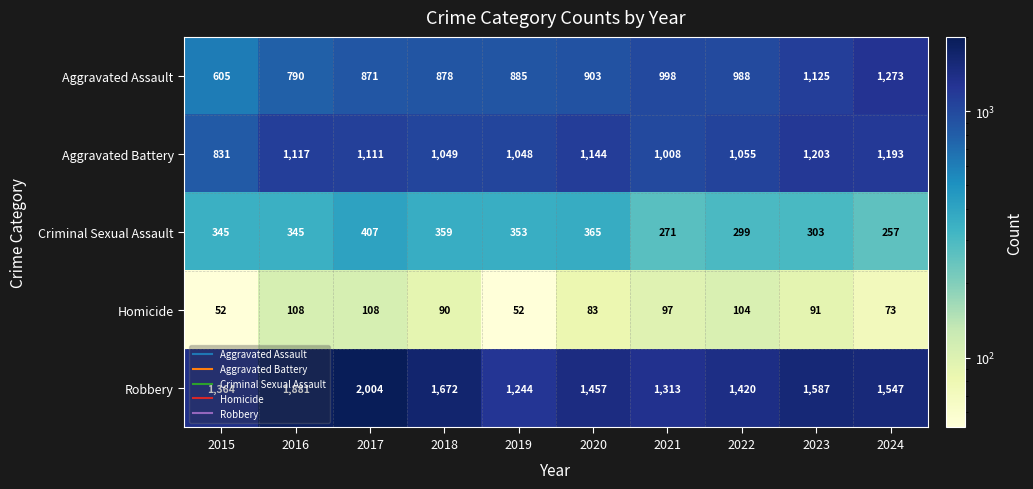

Rank the series at 2017 from highest to lowest value.

Robbery, Aggravated Battery, Aggravated Assault, Criminal Sexual Assault, Homicide